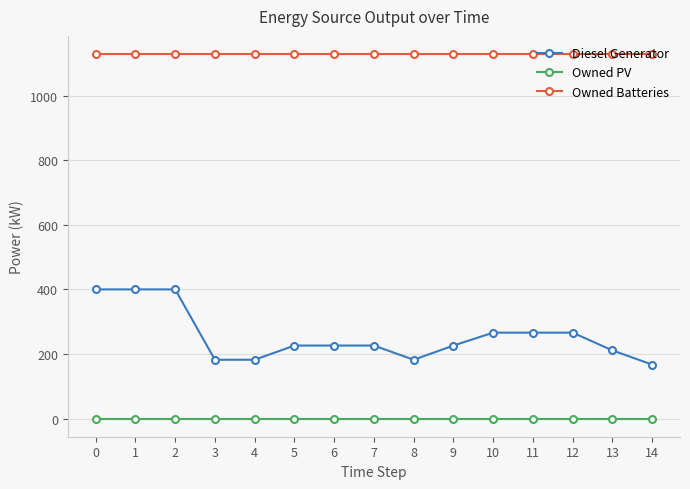

How many lines are shown in the chart?

3